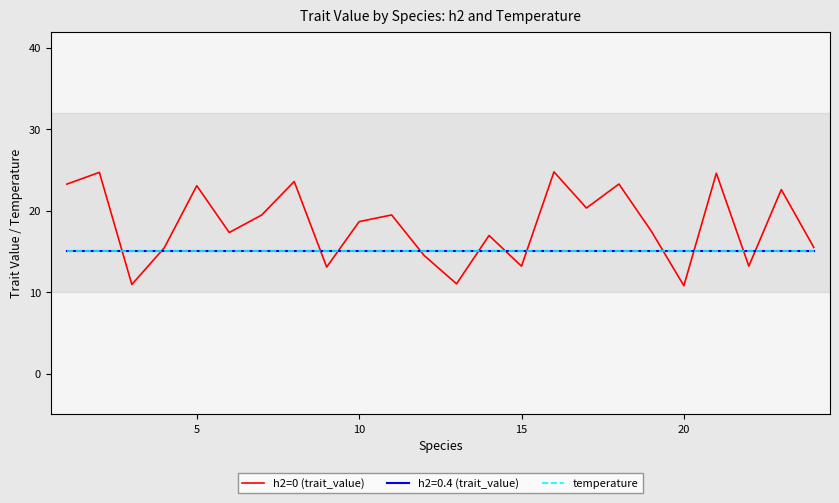

Does the chart display data point markers on the line(s)?

No